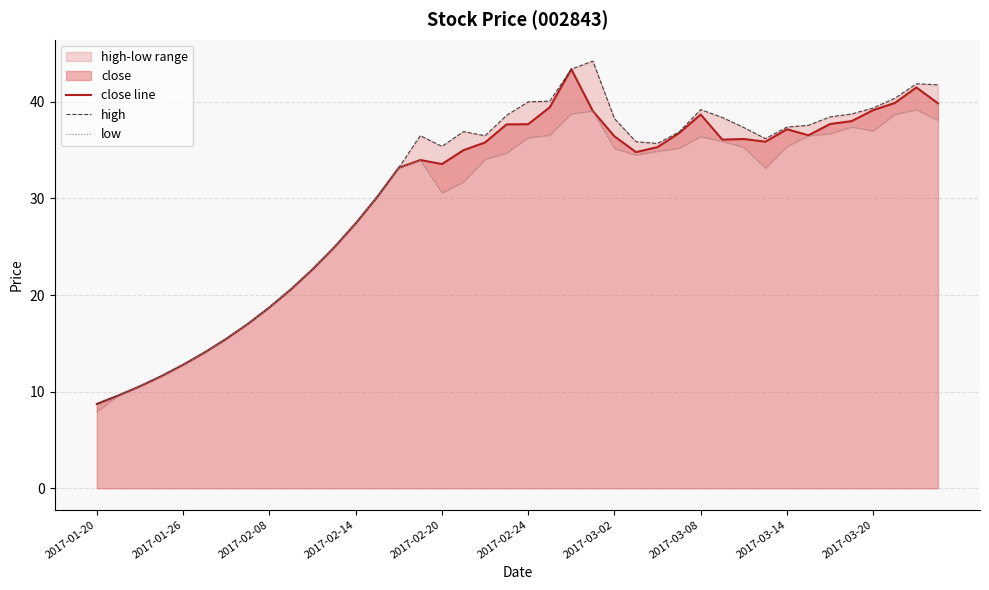

True or false: close line and high cross at least once.

False